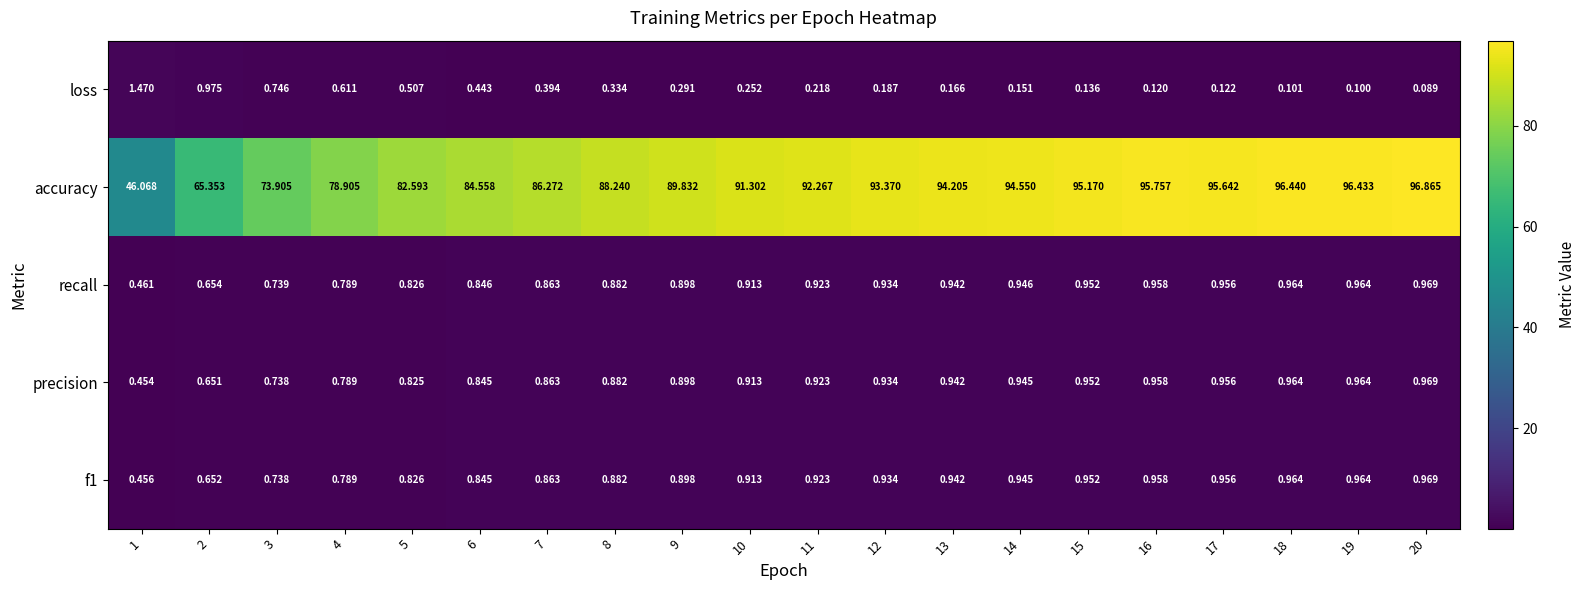

What is the total value across all series at 2?

68.3